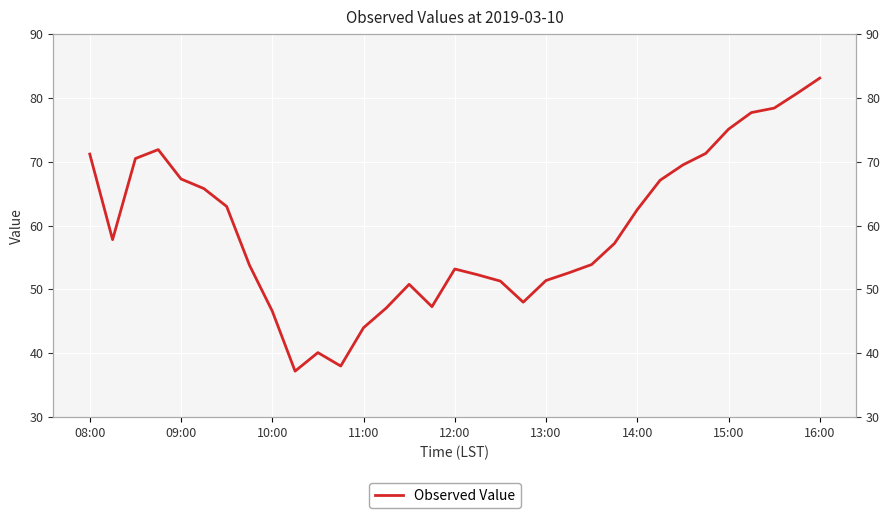

What is the difference between the maximum and minimum values?

45.9